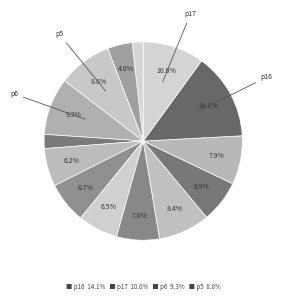

How many slices are in this pie chart?

14